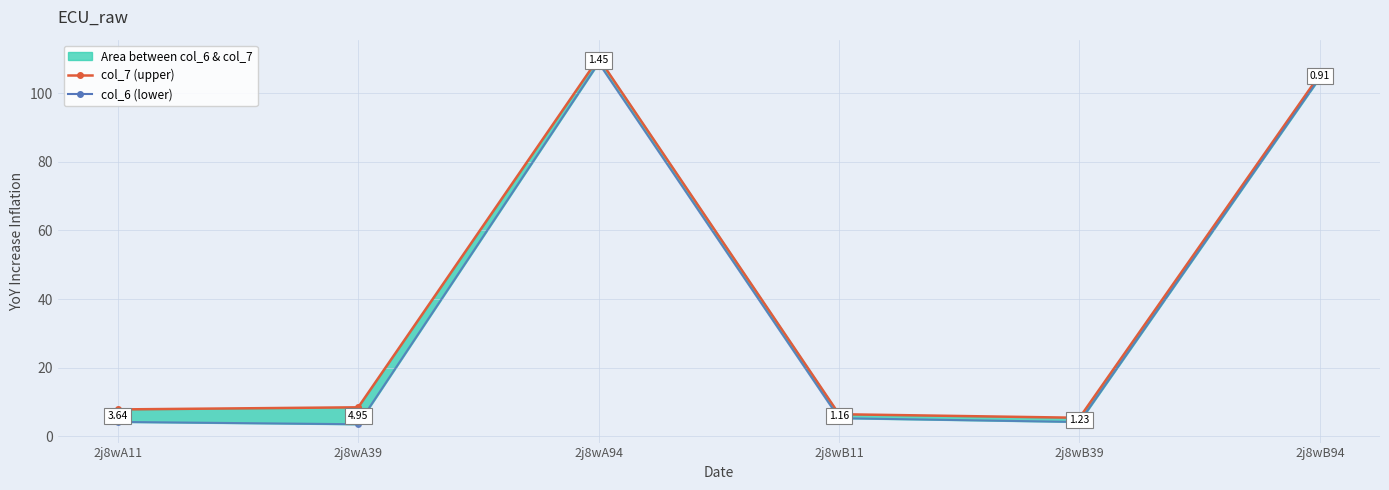

Rank the categories by col_7 (upper) value from lowest to highest.

2j8wB39, 2j8wB11, 2j8wA11, 2j8wA39, 2j8wB94, 2j8wA94